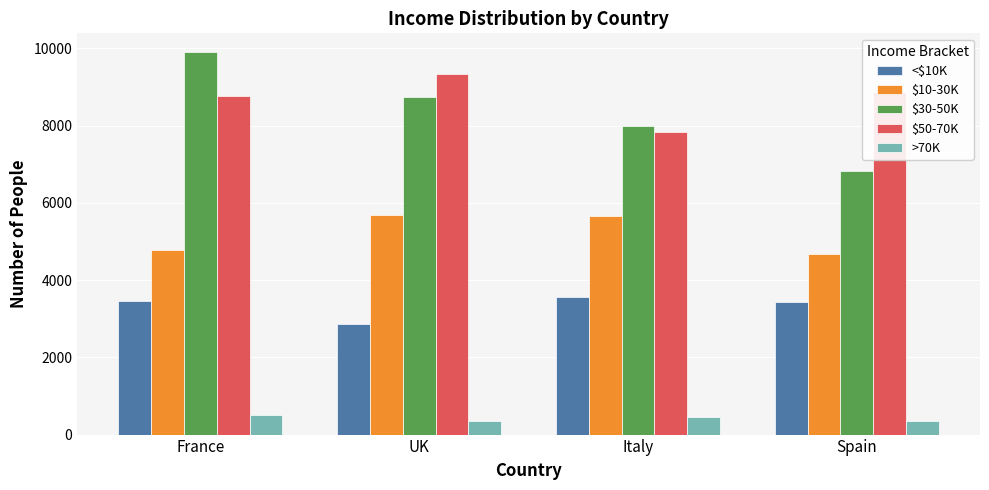

What is the difference between the maximum and second lowest values in the $50-70K series?

586